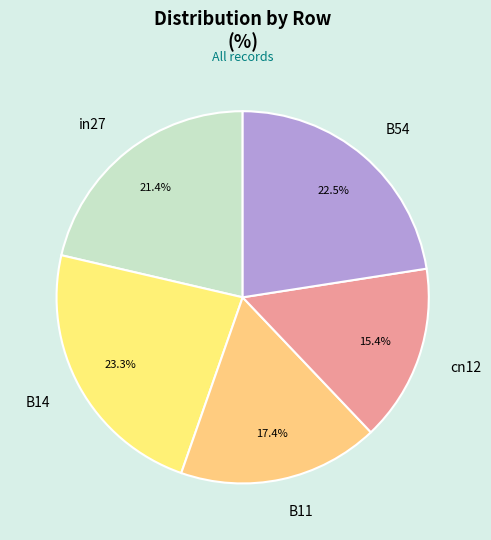

To the nearest percent, what is the average slice percentage?

20%